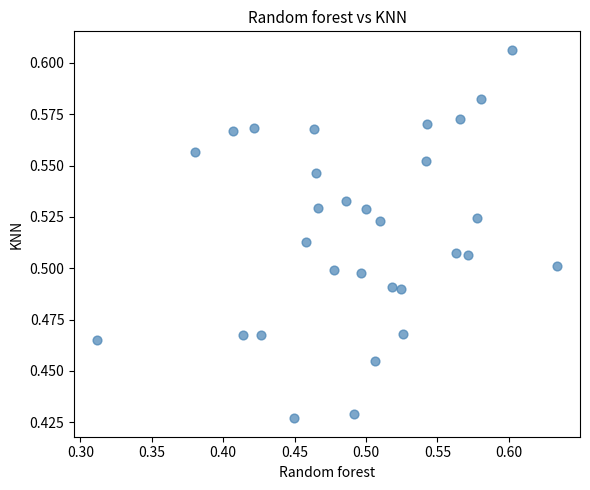

What is the range of X values (max minus min)?

0.3